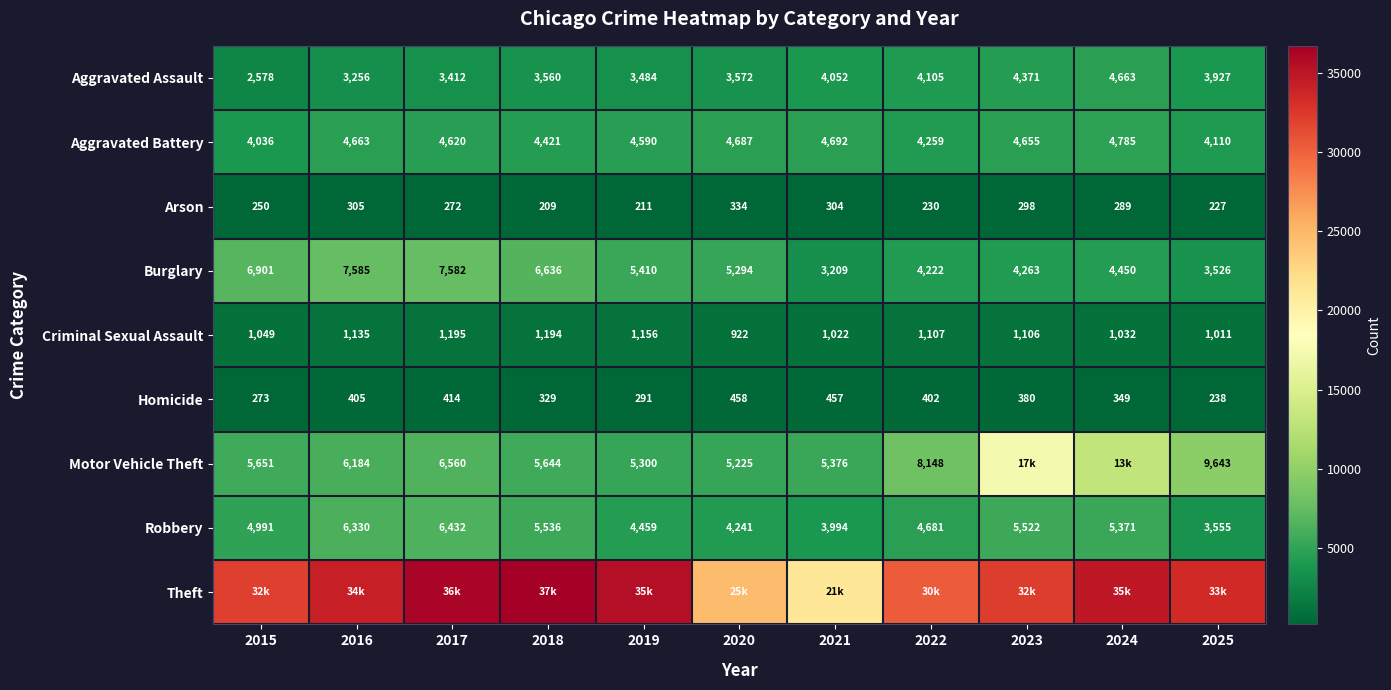

What is the approximate value of Homicide at 2017, to the nearest 10?

410